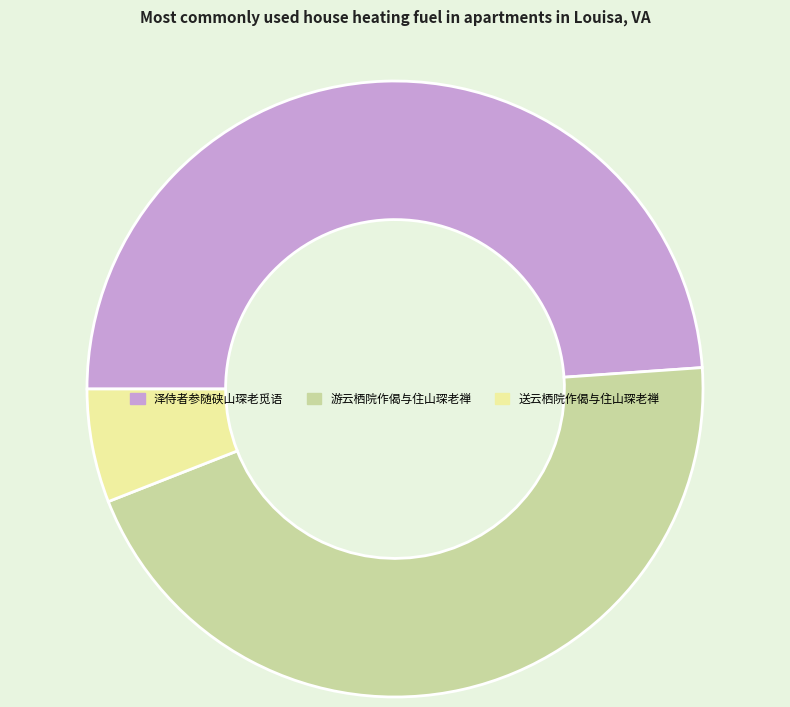

The 送云栖院作偈与住山琛老禅 slice represents 1% of the pie. True or false?

False